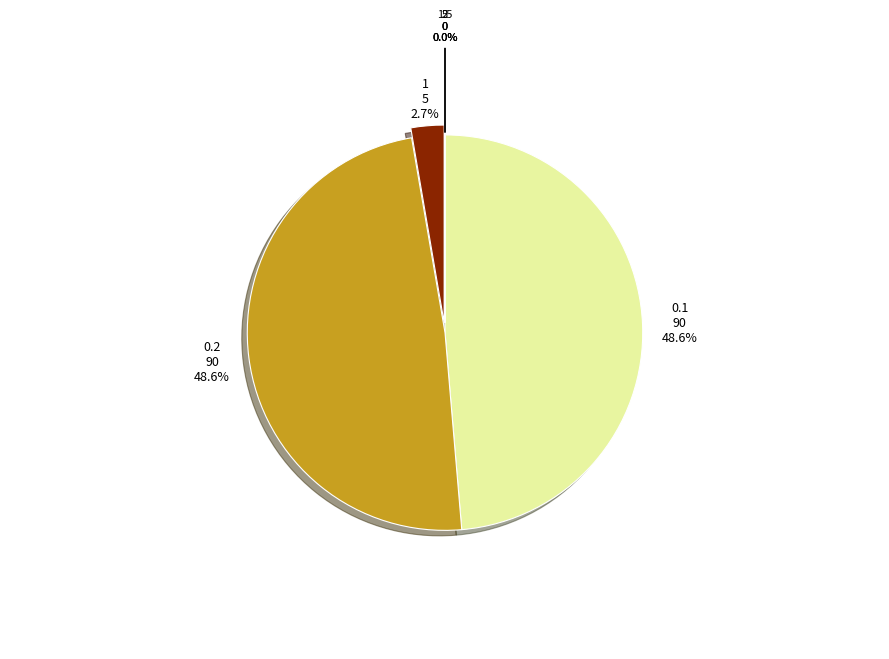

What is the change in value from 0.2 to 5?

-90